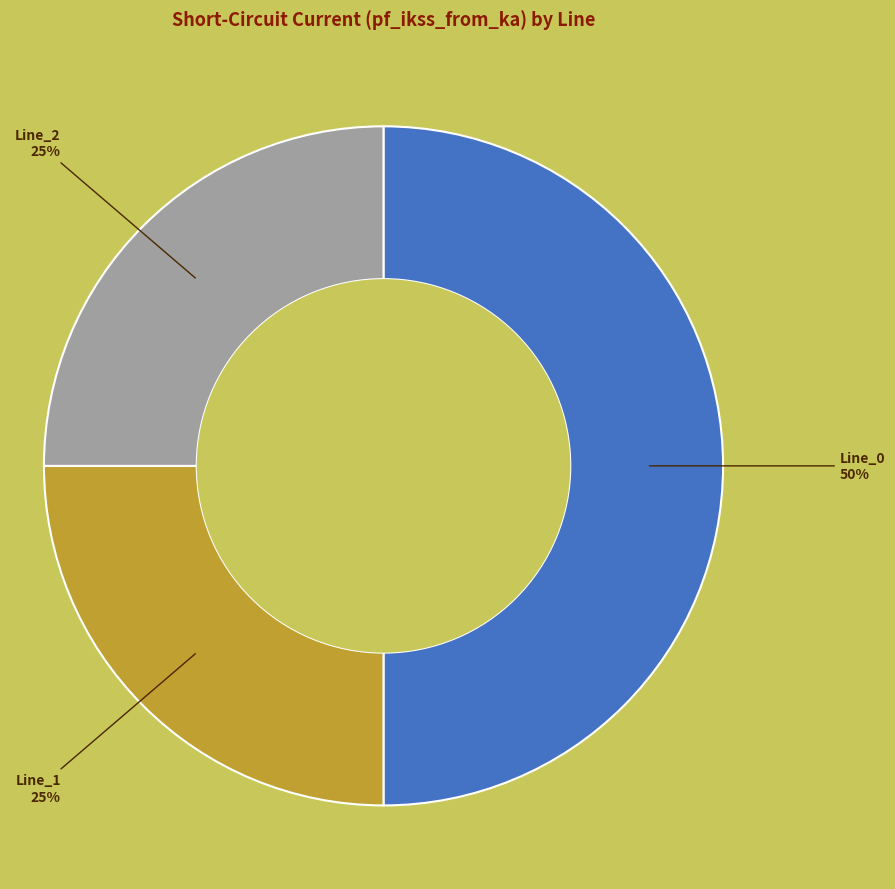

How many slices are in this pie chart?

3